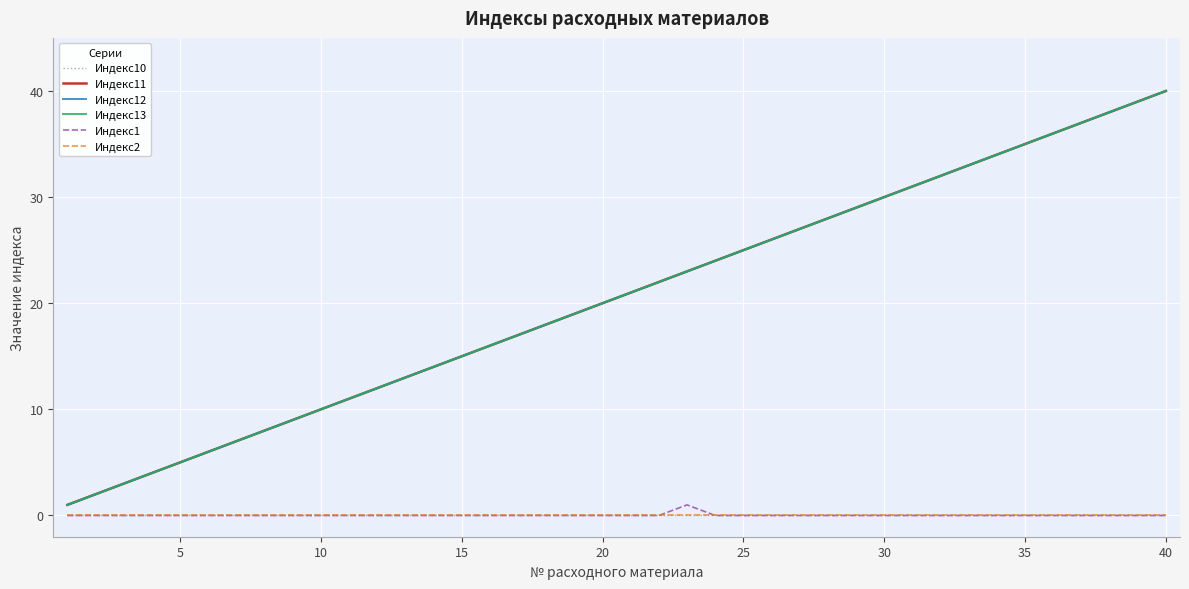

Is this an area chart (filled region under the line)?

No